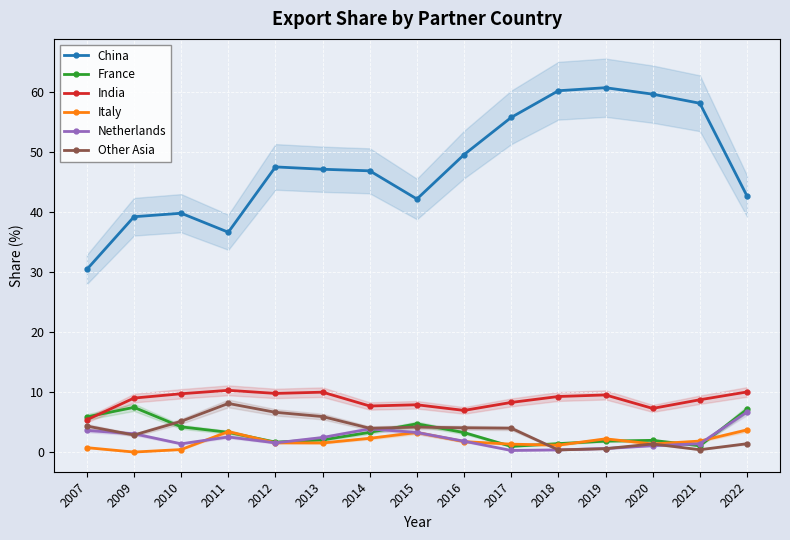

At which category does France reach its first local peak?

2009